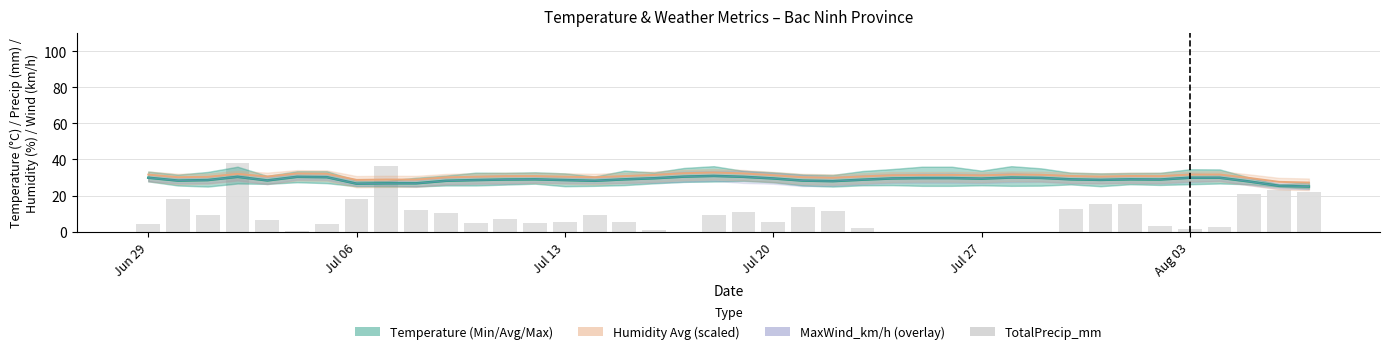

Which series has the widest spread of values?

TotalPrecip_mm